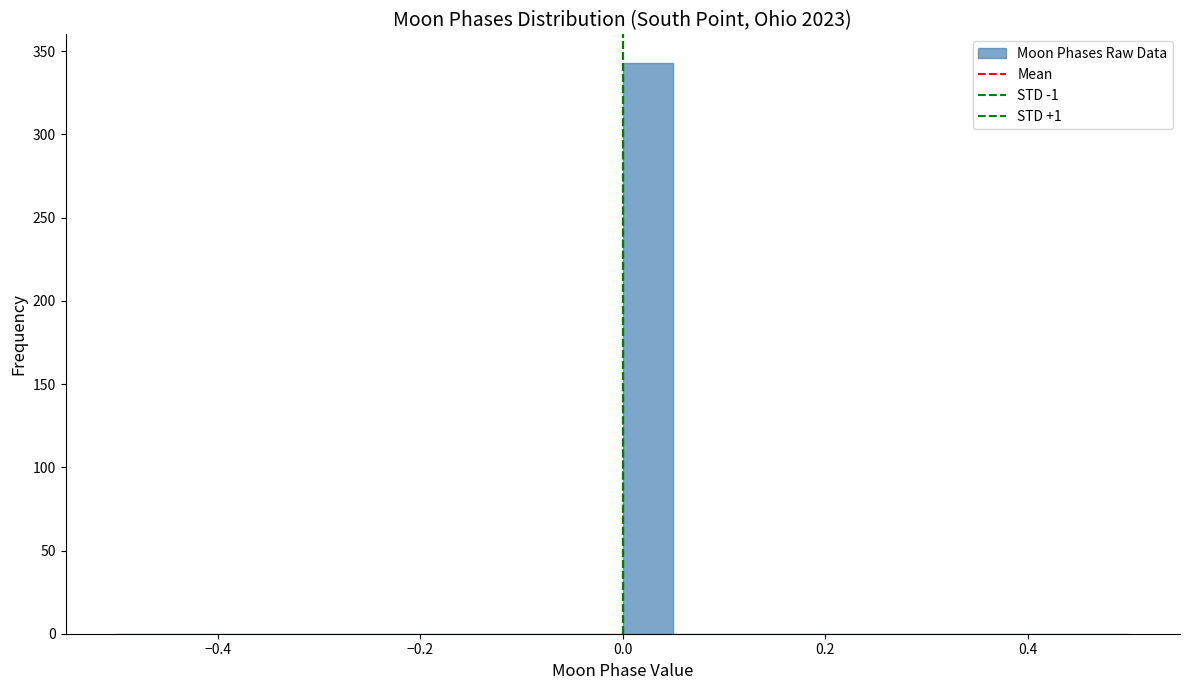

Around what value on the x-axis is the tallest bar? Give the approximate position of its centre, as read against the axis.

0.02